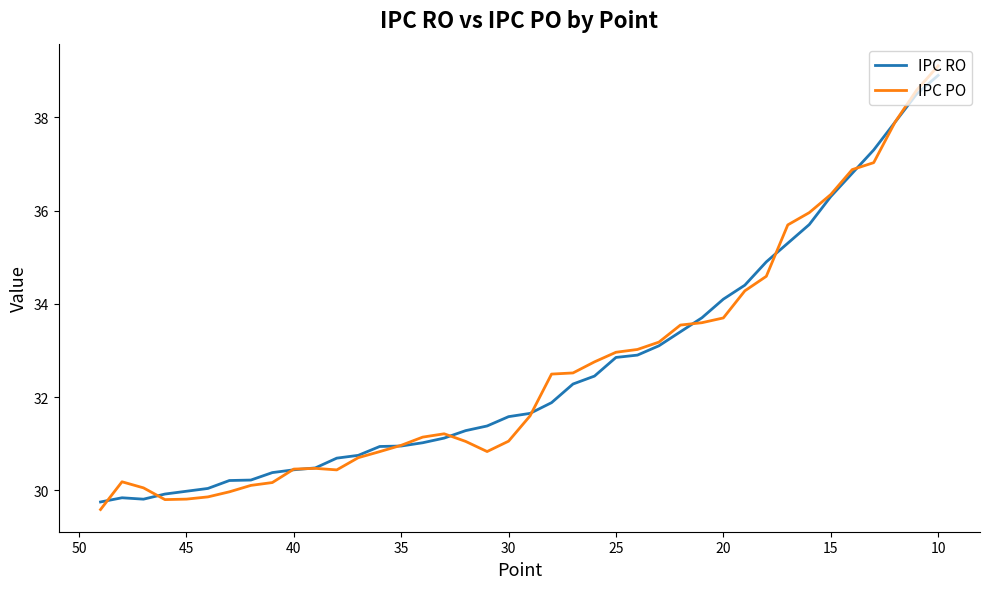

The IPC RO series shows 21.3 at 28. True or false?

False